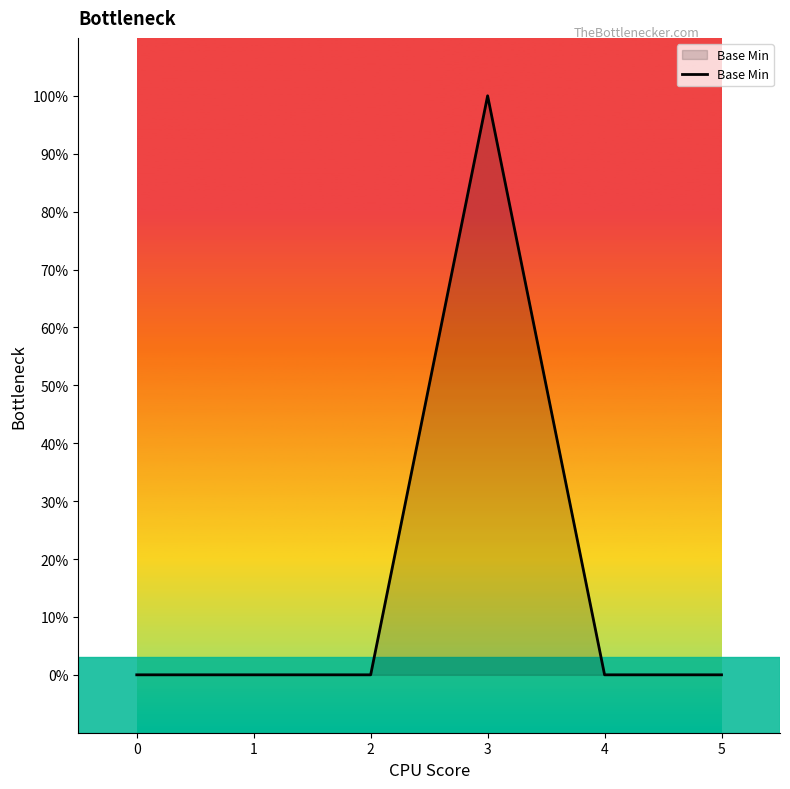

Does the chart have visible grid lines?

No